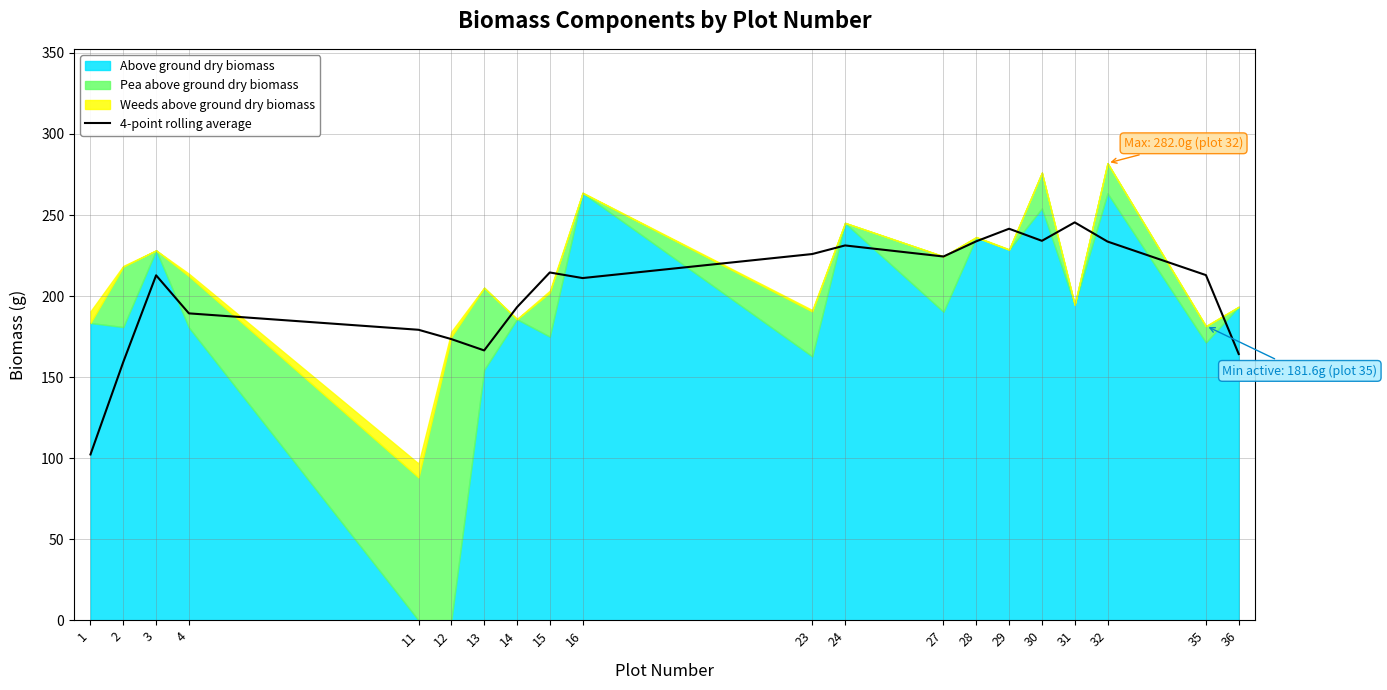

What is the lowest value of the 4-point rolling average series?

102.3